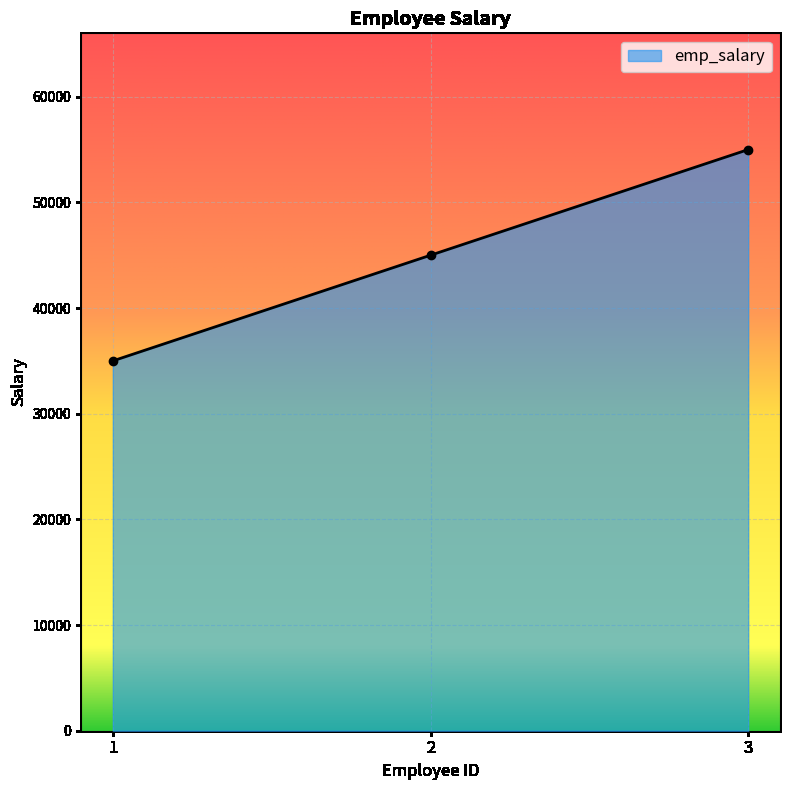

Count the number of data series in this chart.

1